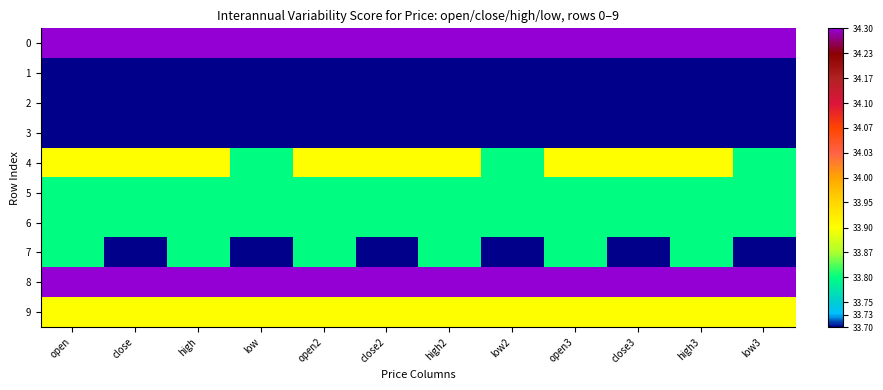

Reading left to right, list all the values displayed in this chart.

0: open=1.0	close=1.0	high=1.0	low=1.0	open2=1.0	close2=1.0	high2=1.0	low2=1.0	open3=1.0	close3=1.0	high3=1.0	low3=1.0
1: open=0.0	close=0.0	high=0.0	low=0.0	open2=0.0	close2=0.0	high2=0.0	low2=0.0	open3=0.0	close3=0.0	high3=0.0	low3=0.0
2: open=0.0	close=0.0	high=0.0	low=0.0	open2=0.0	close2=0.0	high2=0.0	low2=0.0	open3=0.0	close3=0.0	high3=0.0	low3=0.0
3: open=0.0	close=0.0	high=0.0	low=0.0	open2=0.0	close2=0.0	high2=0.0	low2=0.0	open3=0.0	close3=0.0	high3=0.0	low3=0.0
4: open=0.3	close=0.3	high=0.3	low=0.2	open2=0.3	close2=0.3	high2=0.3	low2=0.2	open3=0.3	close3=0.3	high3=0.3	low3=0.2
5: open=0.2	close=0.2	high=0.2	low=0.2	open2=0.2	close2=0.2	high2=0.2	low2=0.2	open3=0.2	close3=0.2	high3=0.2	low3=0.2
6: open=0.2	close=0.2	high=0.2	low=0.2	open2=0.2	close2=0.2	high2=0.2	low2=0.2	open3=0.2	close3=0.2	high3=0.2	low3=0.2
7: open=0.2	close=0.0	high=0.2	low=0.0	open2=0.2	close2=0.0	high2=0.2	low2=0.0	open3=0.2	close3=0.0	high3=0.2	low3=0.0
8: open=1.0	close=1.0	high=1.0	low=1.0	open2=1.0	close2=1.0	high2=1.0	low2=1.0	open3=1.0	close3=1.0	high3=1.0	low3=1.0
9: open=0.3	close=0.3	high=0.3	low=0.3	open2=0.3	close2=0.3	high2=0.3	low2=0.3	open3=0.3	close3=0.3	high3=0.3	low3=0.3